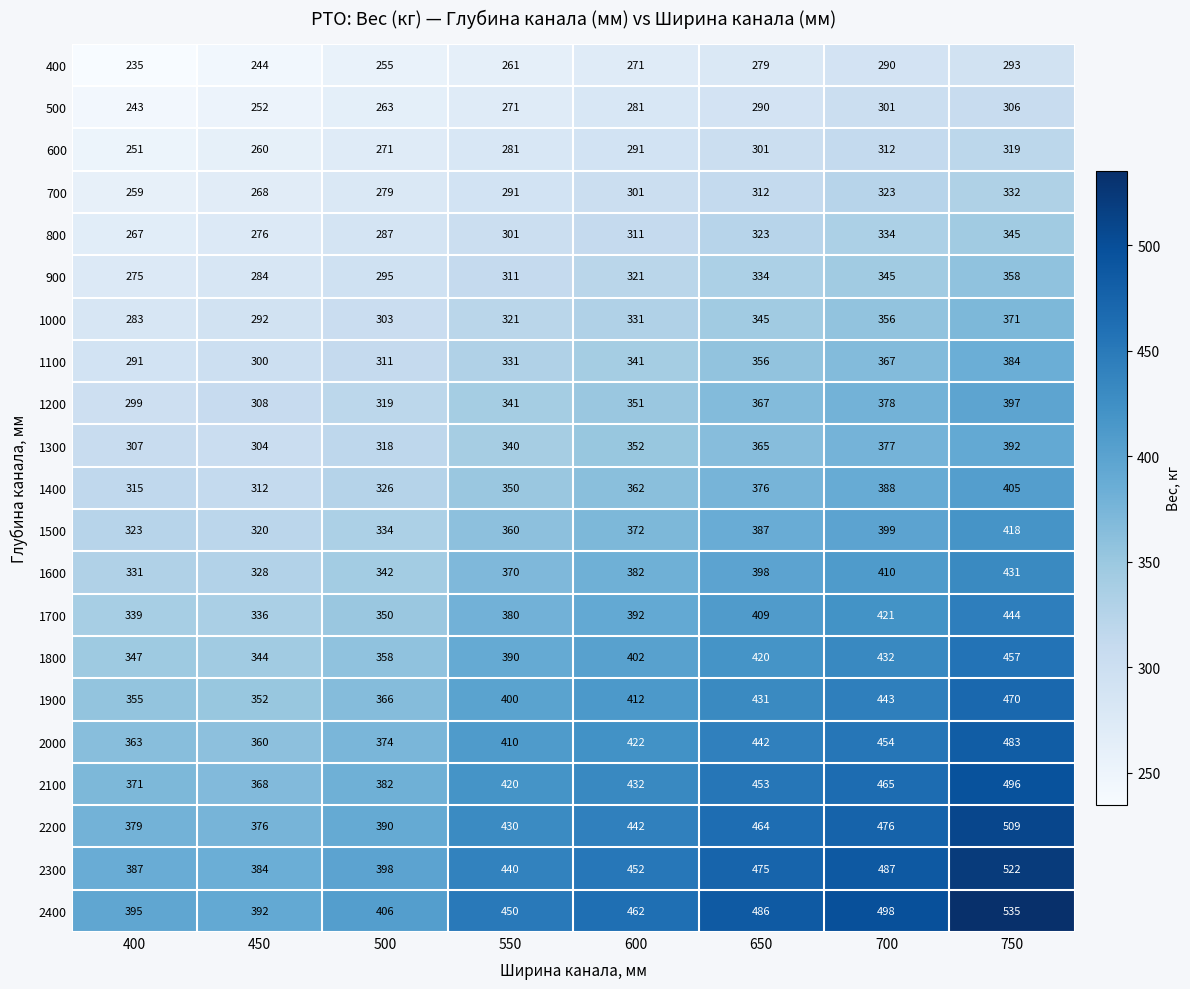

Which series has the largest total across all categories?

2400